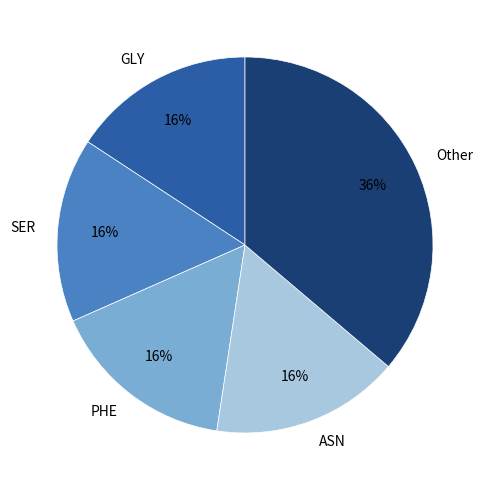

The ASN slice represents 23% of the pie. True or false?

False